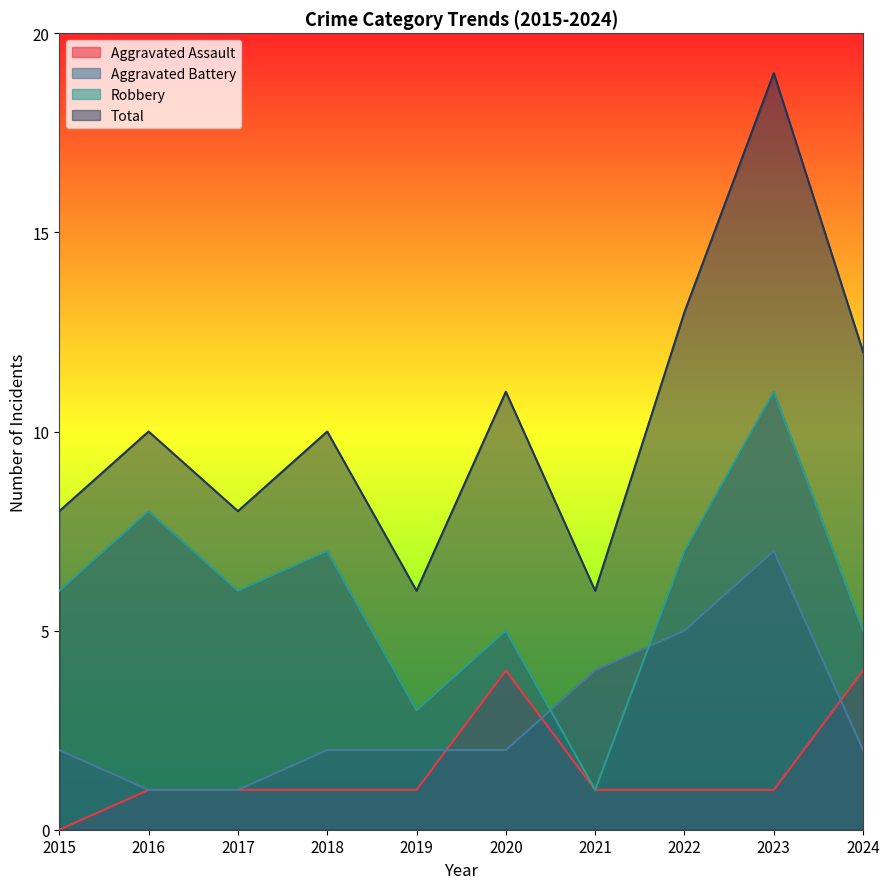

How many lines are shown in the chart?

4